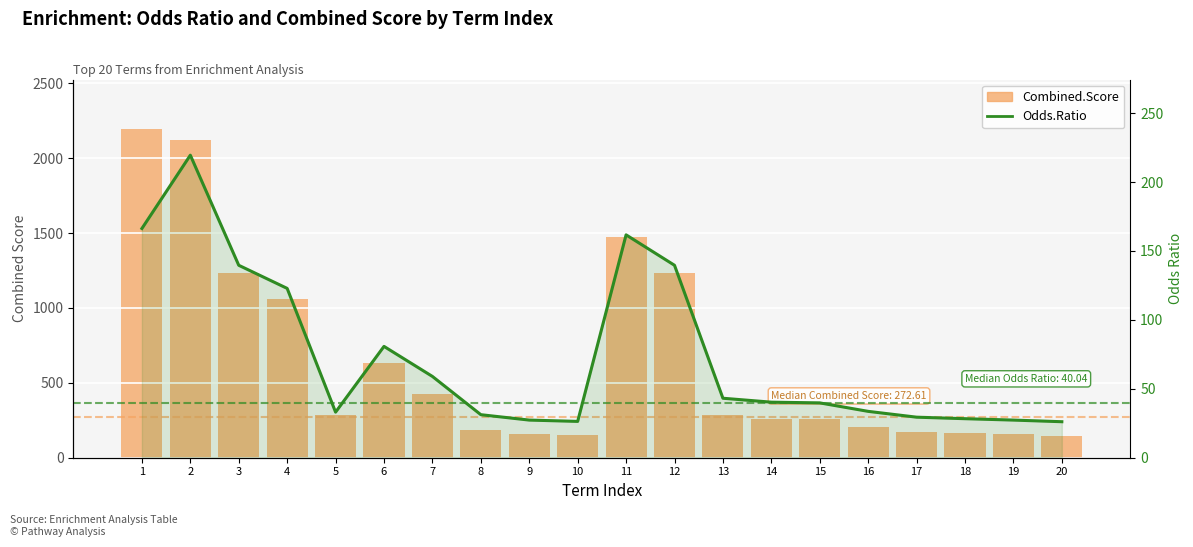

Reading left to right, extract all data points from this chart.

Combined.Score: 2196.3	2124.1	1235.3	1057.6	283.8	631.3	425.6	187.2	156.6	149.4	1474.6	1235.3	285.5	261.4	257.0	206.4	172.9	164.4	156.6	147.7
Odds.Ratio: 166.3	219.5	139.6	122.8	33.1	80.8	59.0	31.2	27.3	26.4	161.7	139.6	43.1	40.3	39.8	33.6	29.4	28.3	27.3	26.1